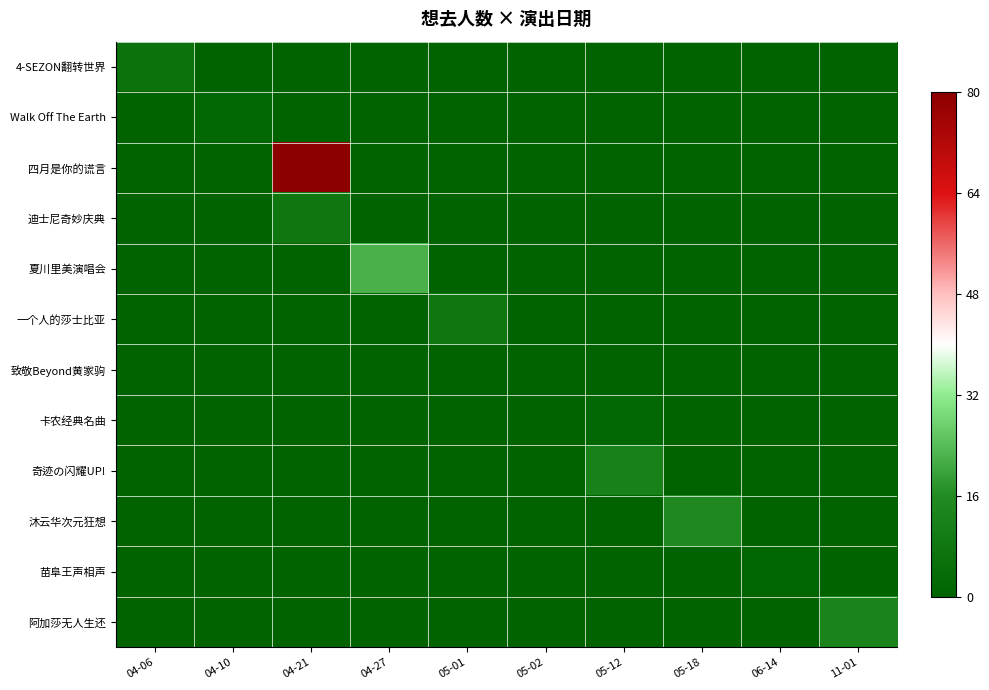

Count the number of categories in the chart.

10